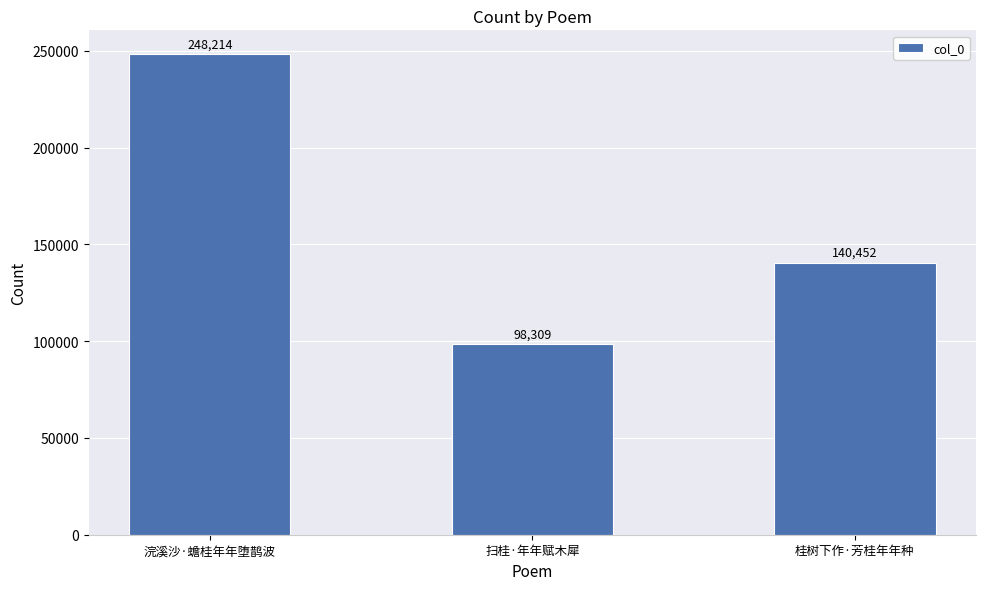

What is the greatest value displayed?

248214